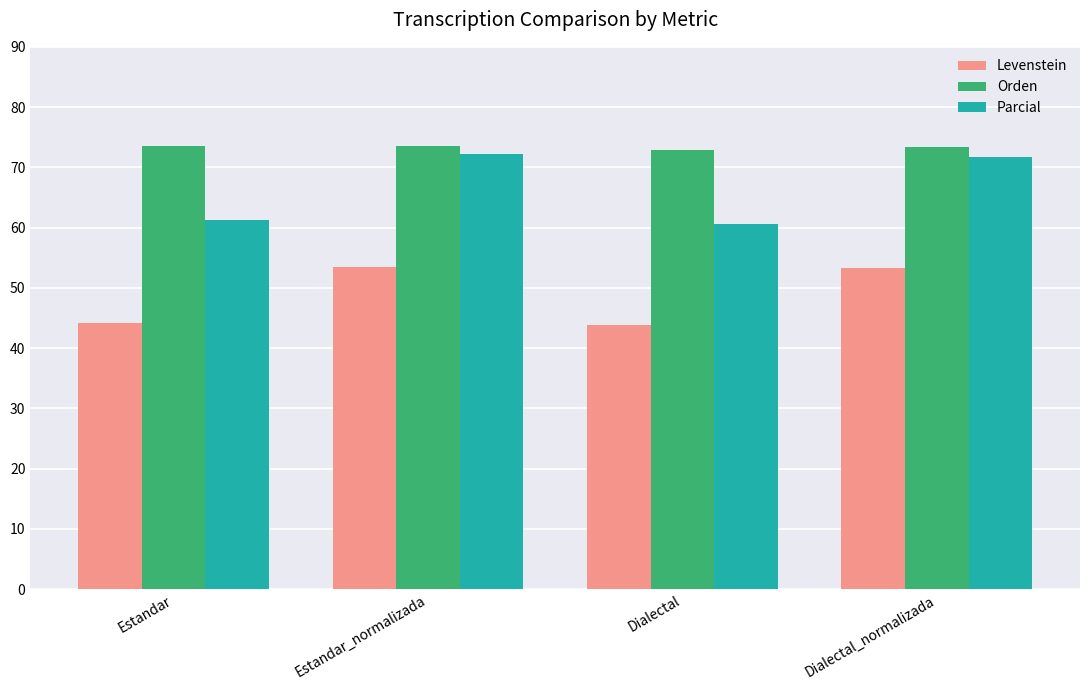

Count the number of categories in the chart.

4